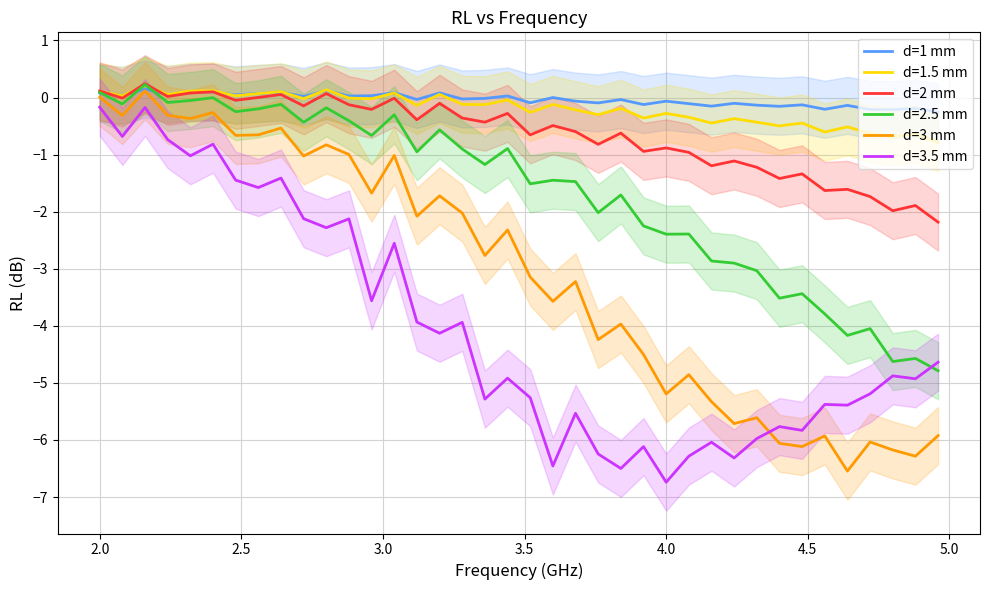

What is the difference between the maximum and minimum values in the d=3 mm series?

6.7